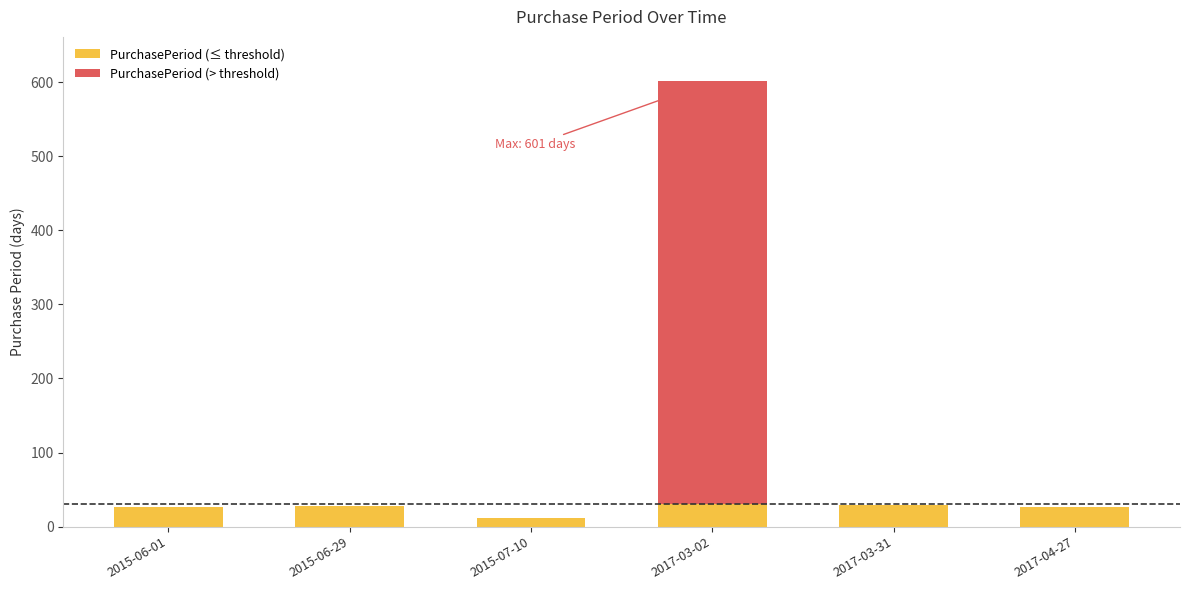

At which category is the sum across all series the highest?

2017-03-02